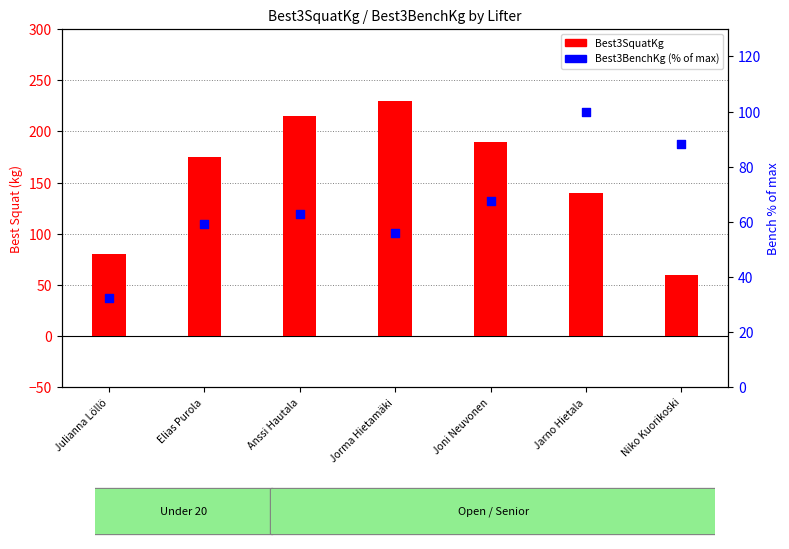

Which series contains the highest Y value?

Best3SquatKg